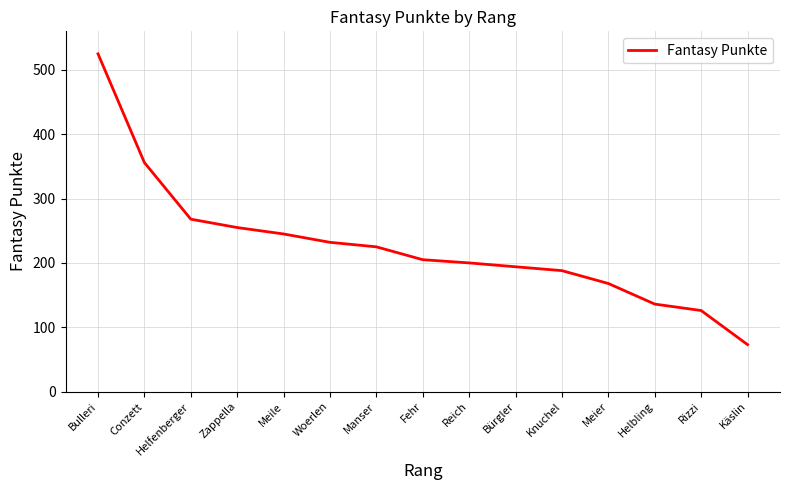

How many categories are shown in the chart?

15